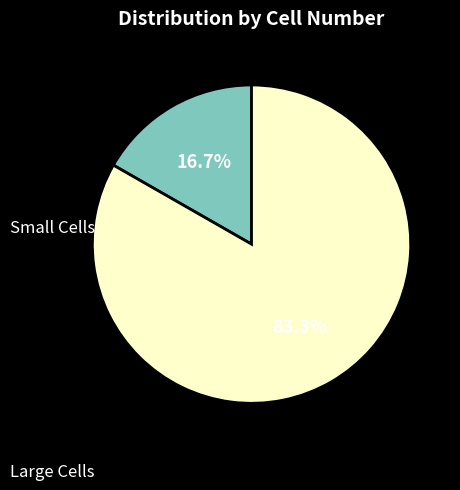

Is there a majority slice in this chart?

Yes